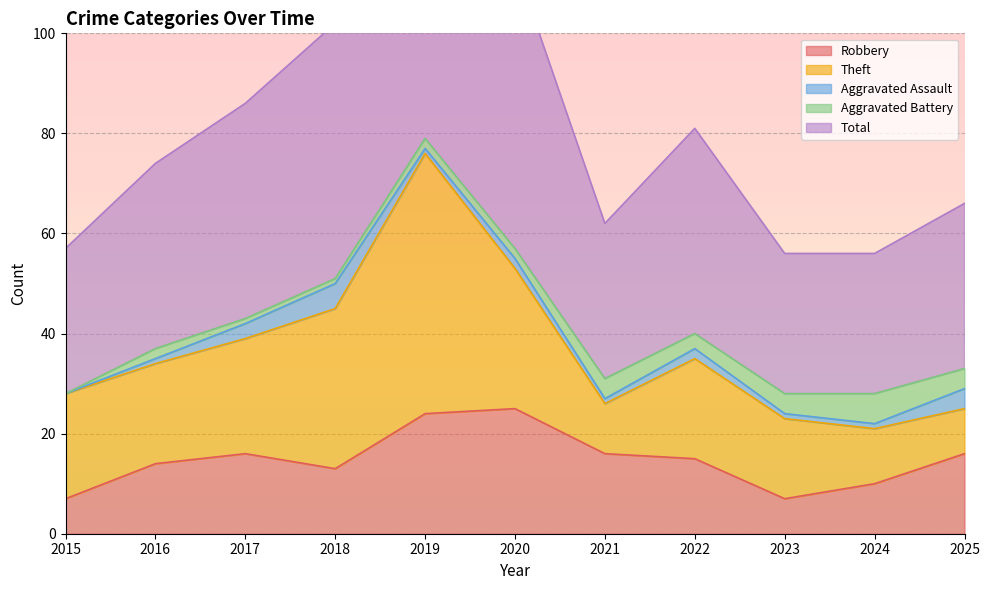

What is the sum of the Robbery values at 2024 and 2016?

24